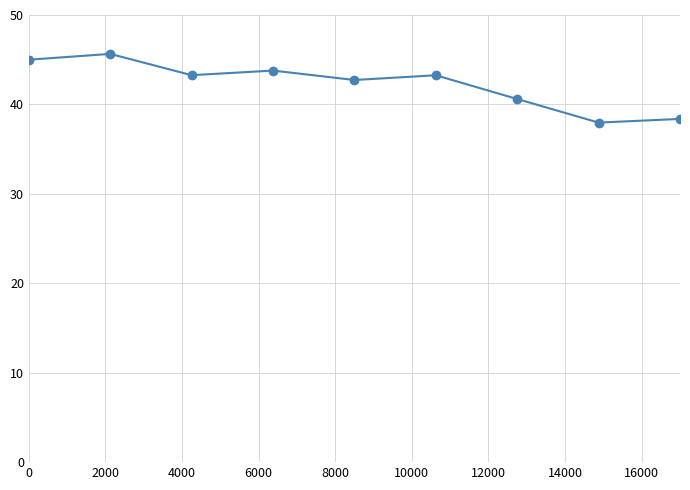

What is the value of the 1st point from the left?

45.0